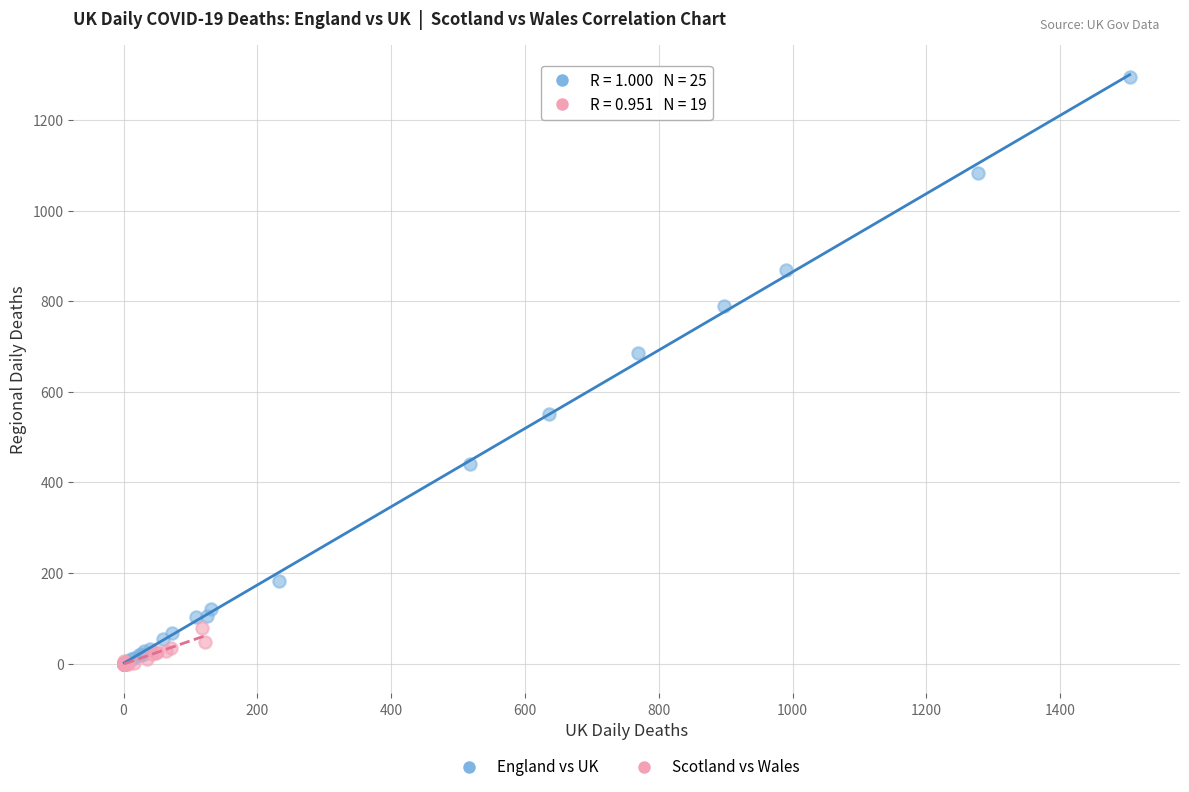

What are all the series names shown in the legend?

England vs UK, Scotland vs Wales